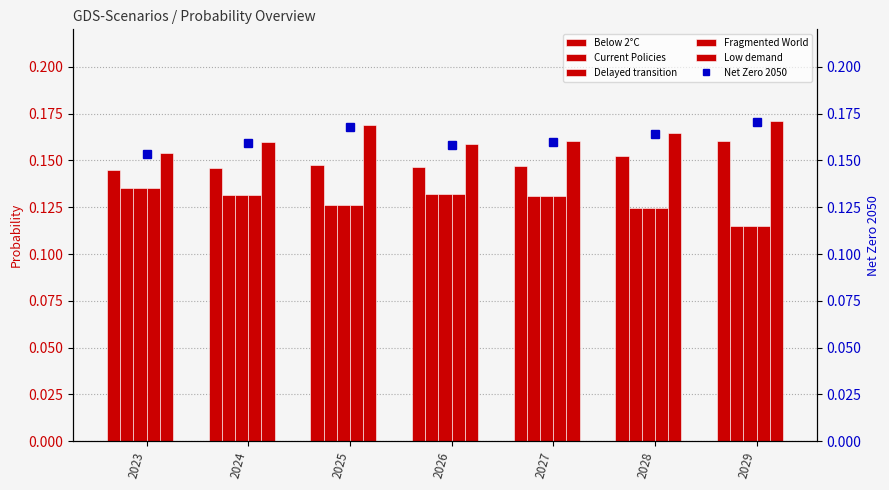

Rank the categories by Below 2°C value from lowest to highest.

2023, 2024, 2026, 2027, 2025, 2028, 2029